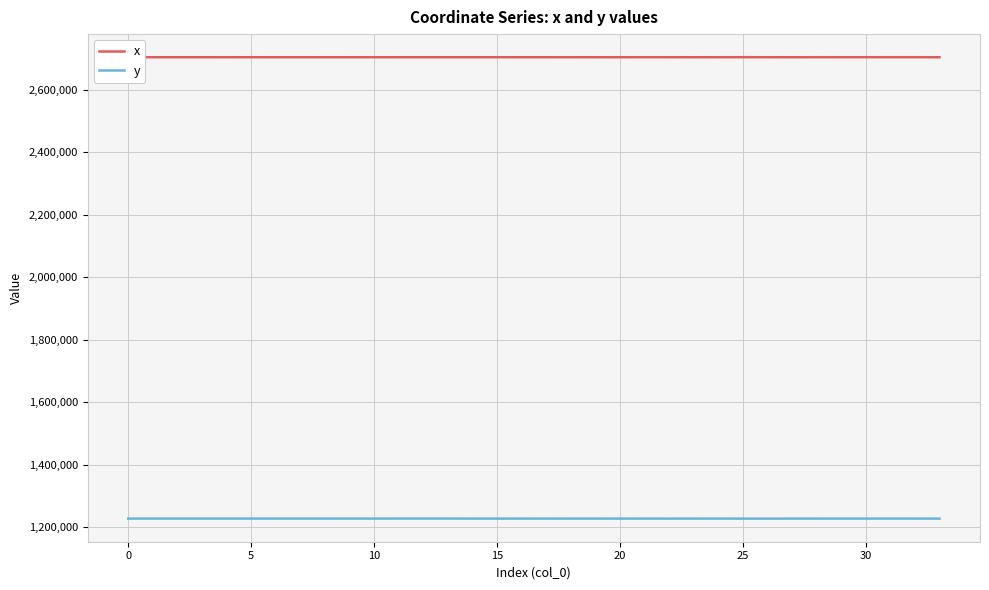

Which series has the largest total across all categories?

x